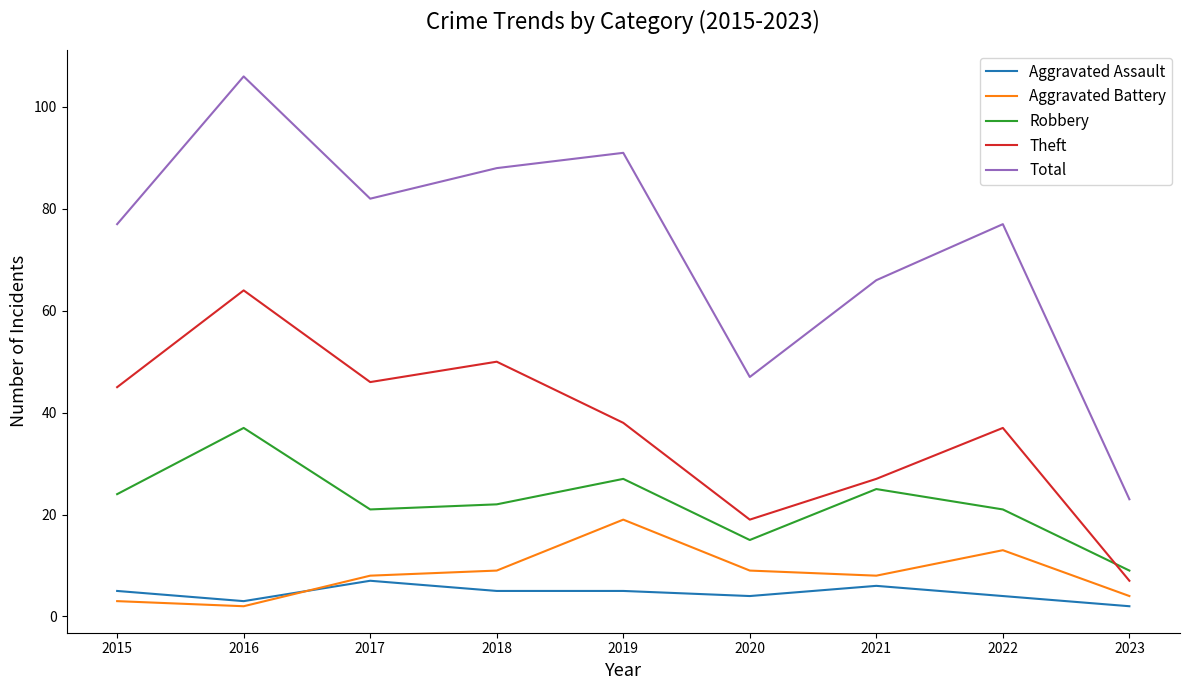

What is the sum of the Theft values at 2016 and 2021?

91